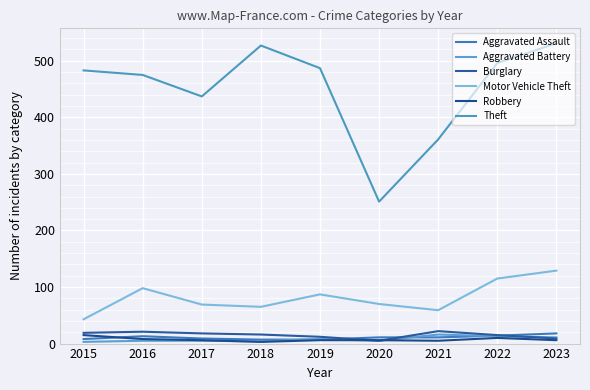

Between 2015 and 2018, which series saw the biggest shift?

Theft